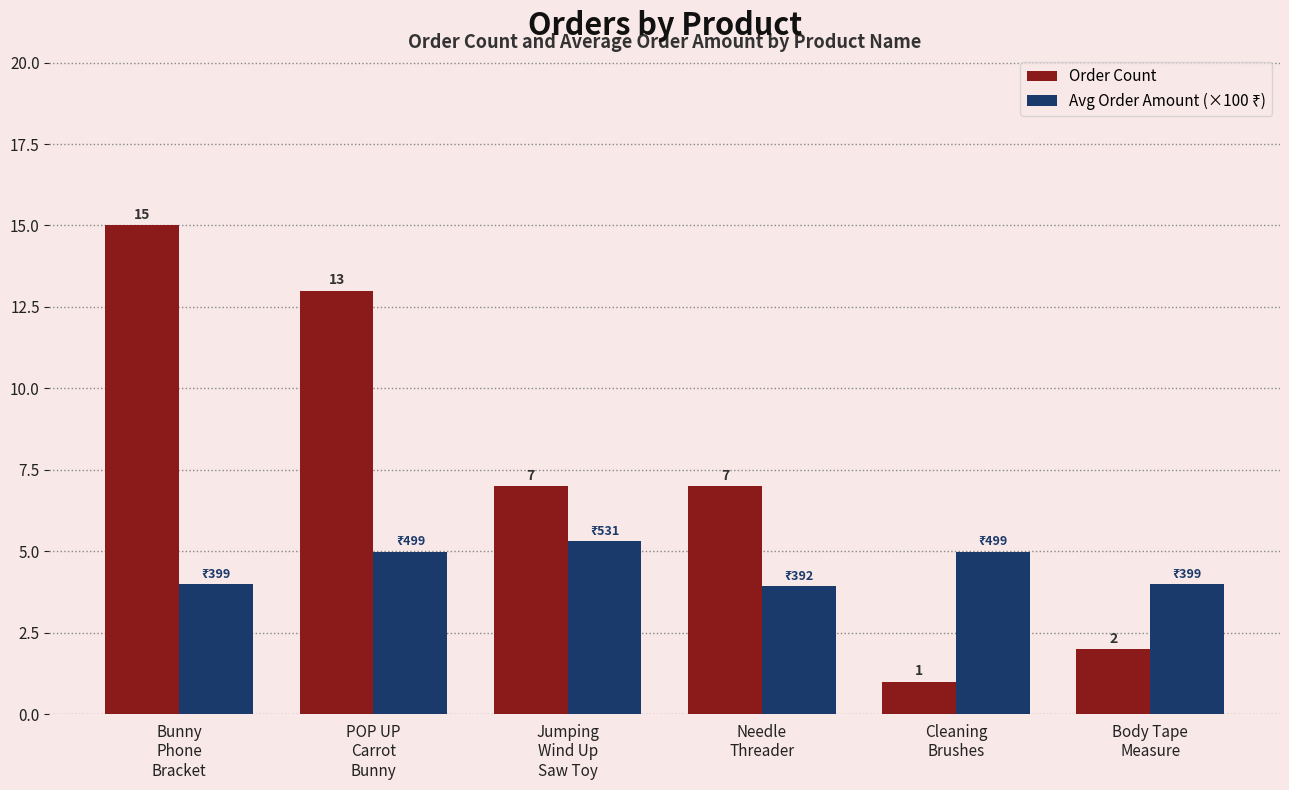

How many data points does each series have?

6